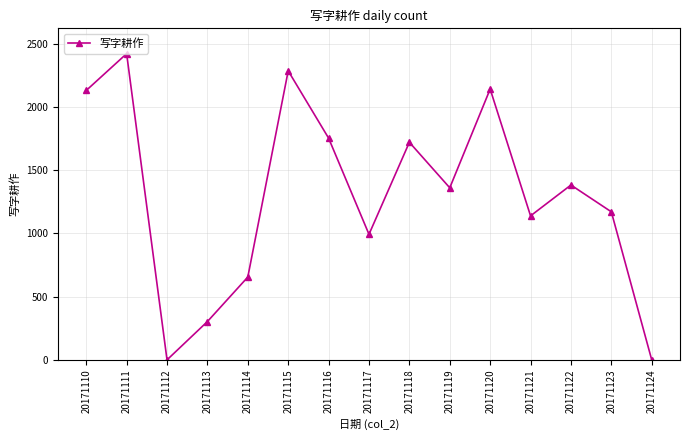

Which category has the highest value across all series?

20171111